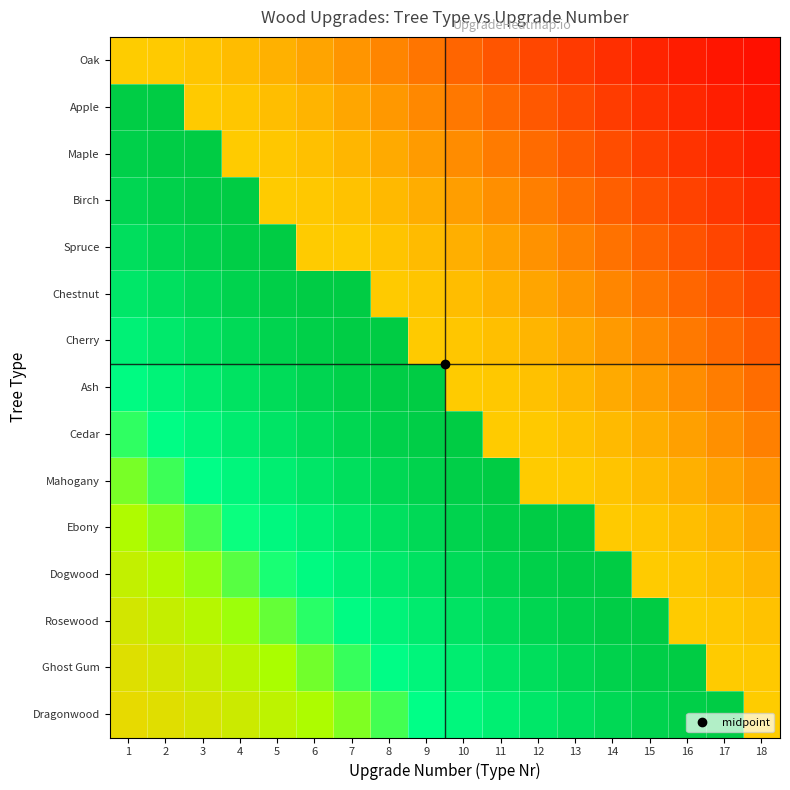

What is the maximum value shown in the chart?

1.0